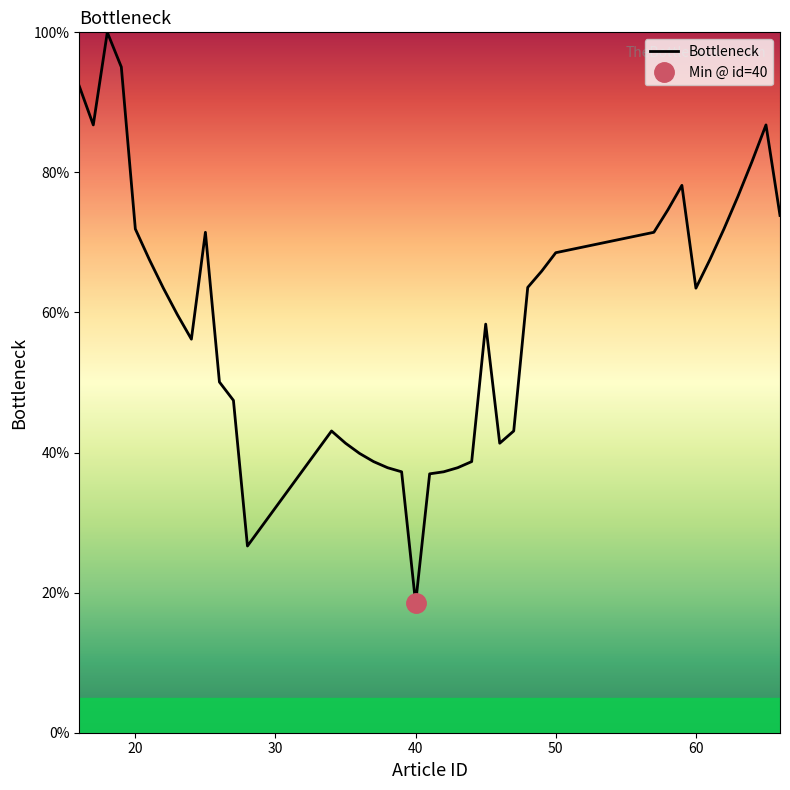

At which label does Bottleneck reach its minimum?

40